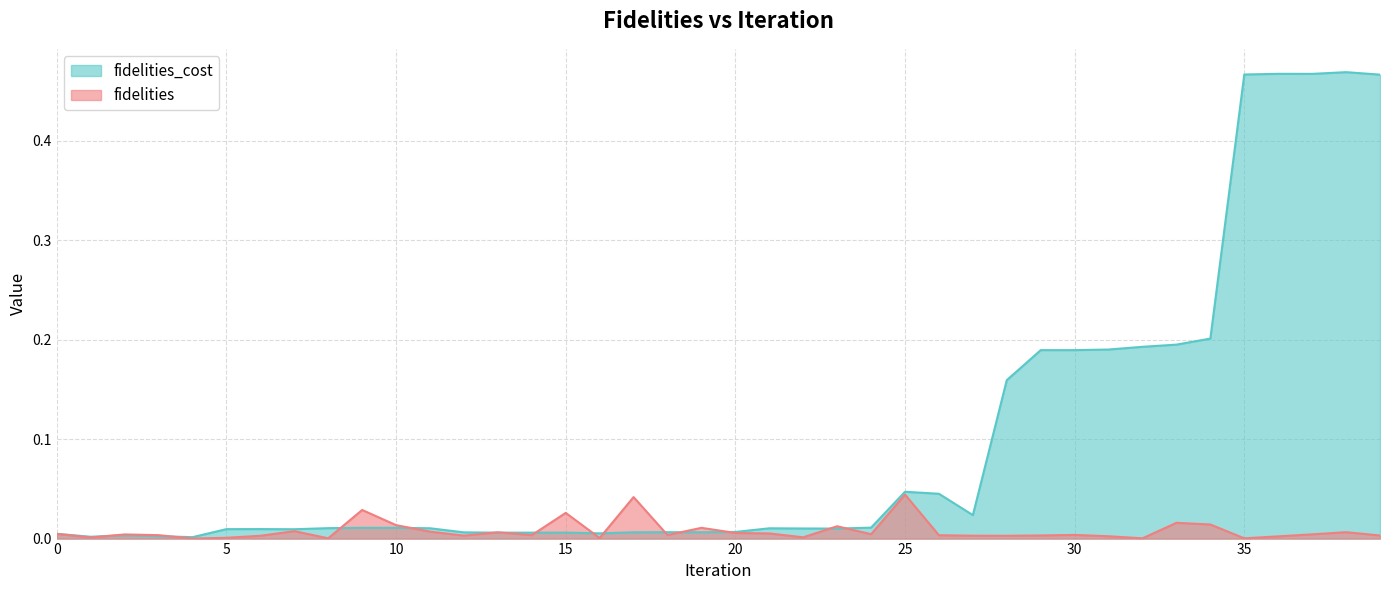

Count the number of categories in the chart.

40